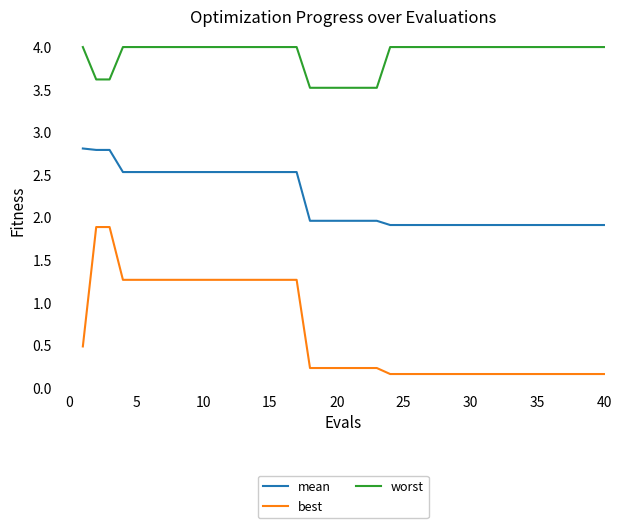

Rank the series by their average value, from highest to lowest.

worst, mean, best